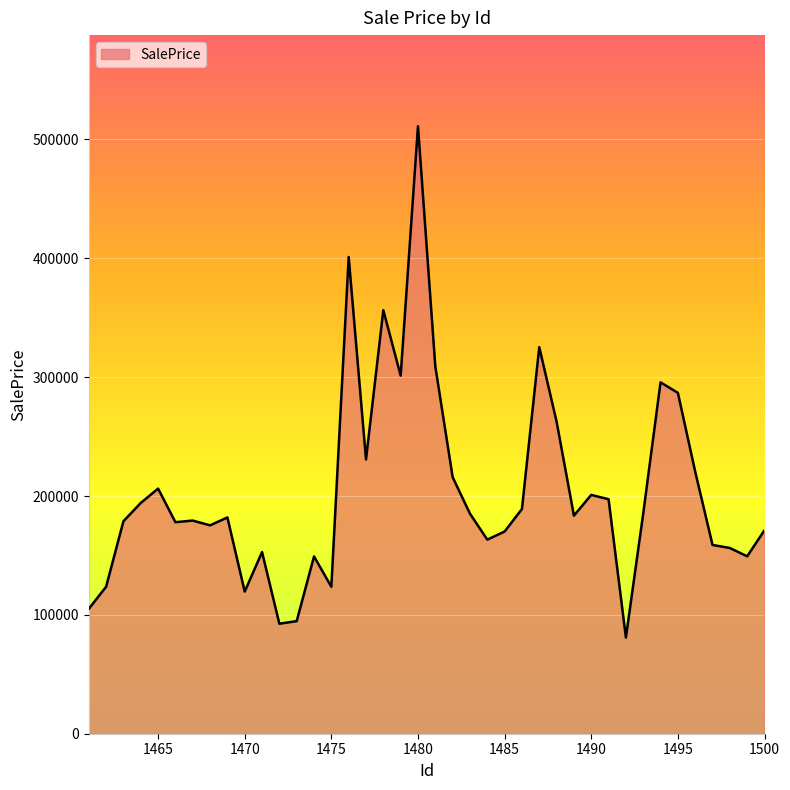

True or false: there are more than 0 points higher than both neighbors.

True